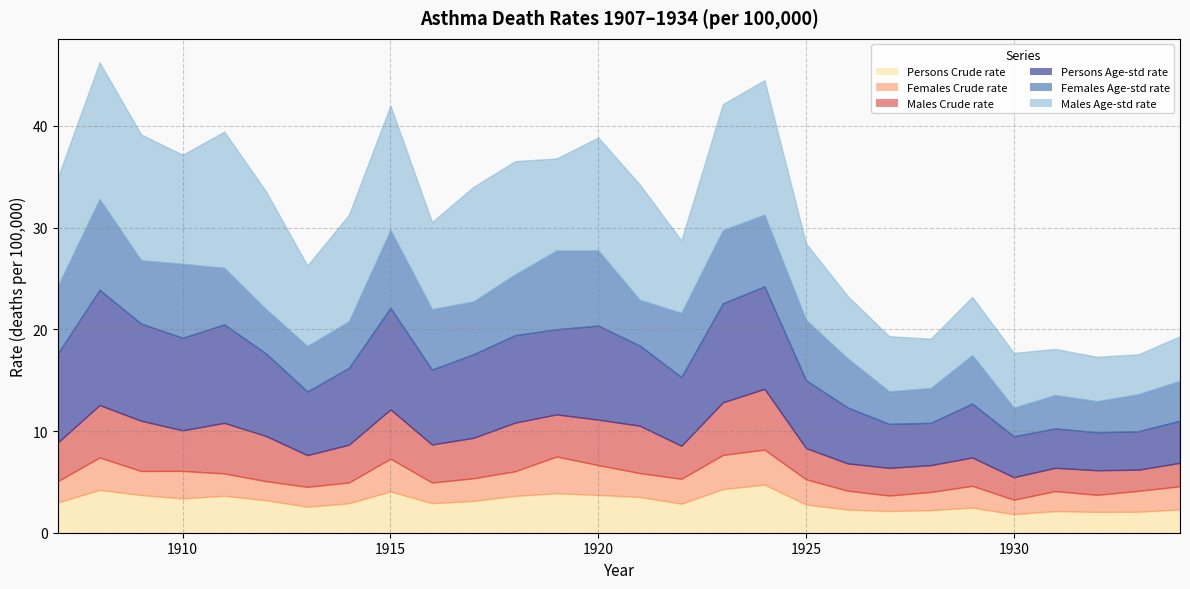

Is the value of Persons Crude rate at 1924 greater than the value of Persons Age-std rate at 1917?

No